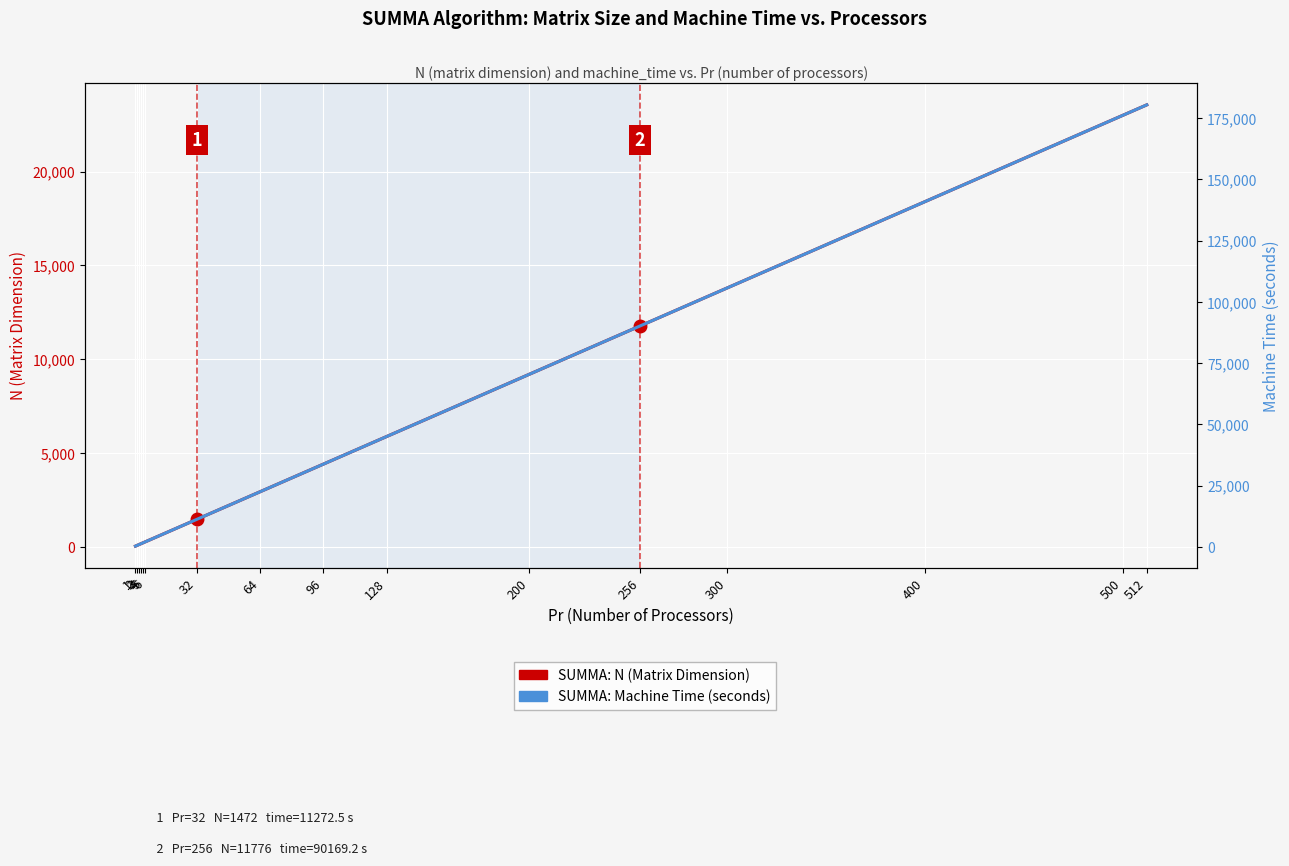

How many categories are shown in the chart?

16